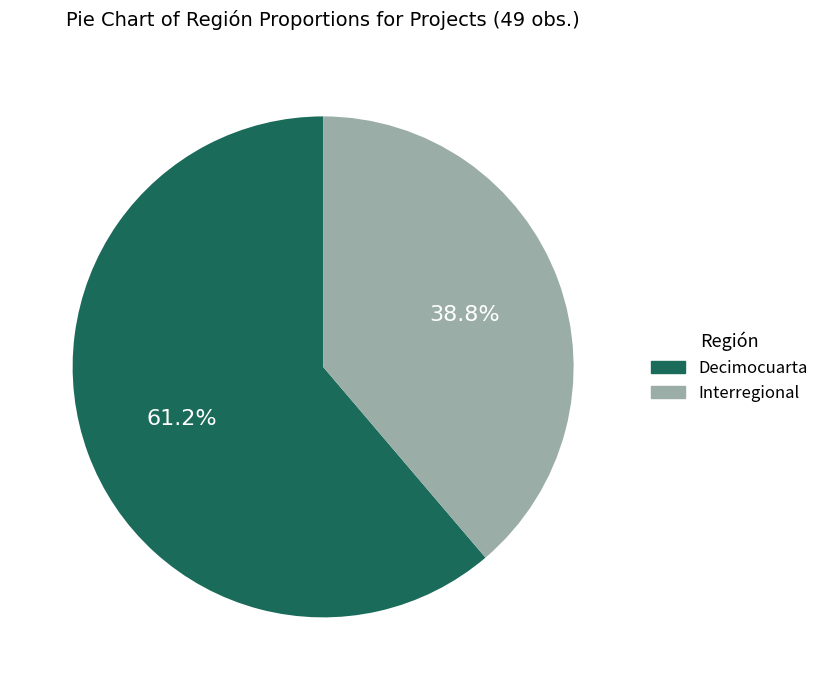

Does Interregional represent more than half of the total?

No